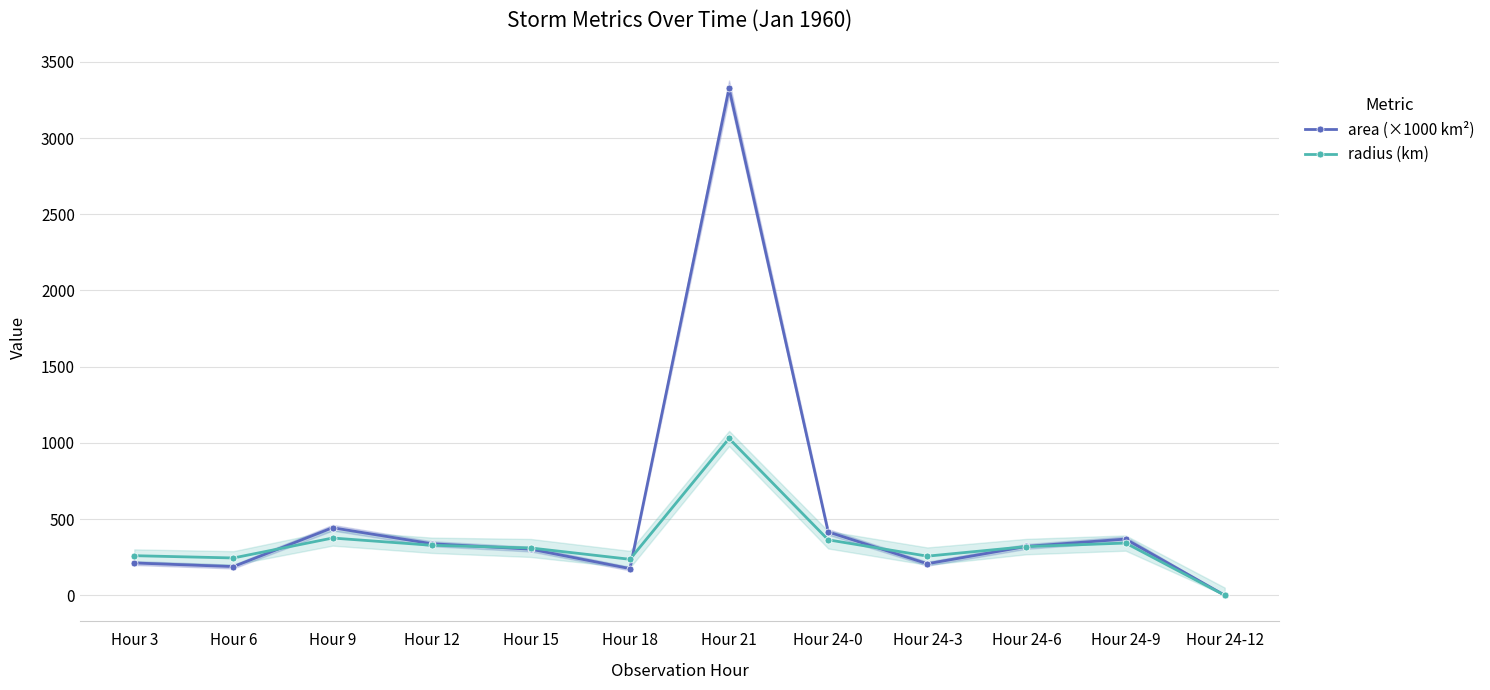

Which series has the largest range (max minus min)?

area (×1000 km²)